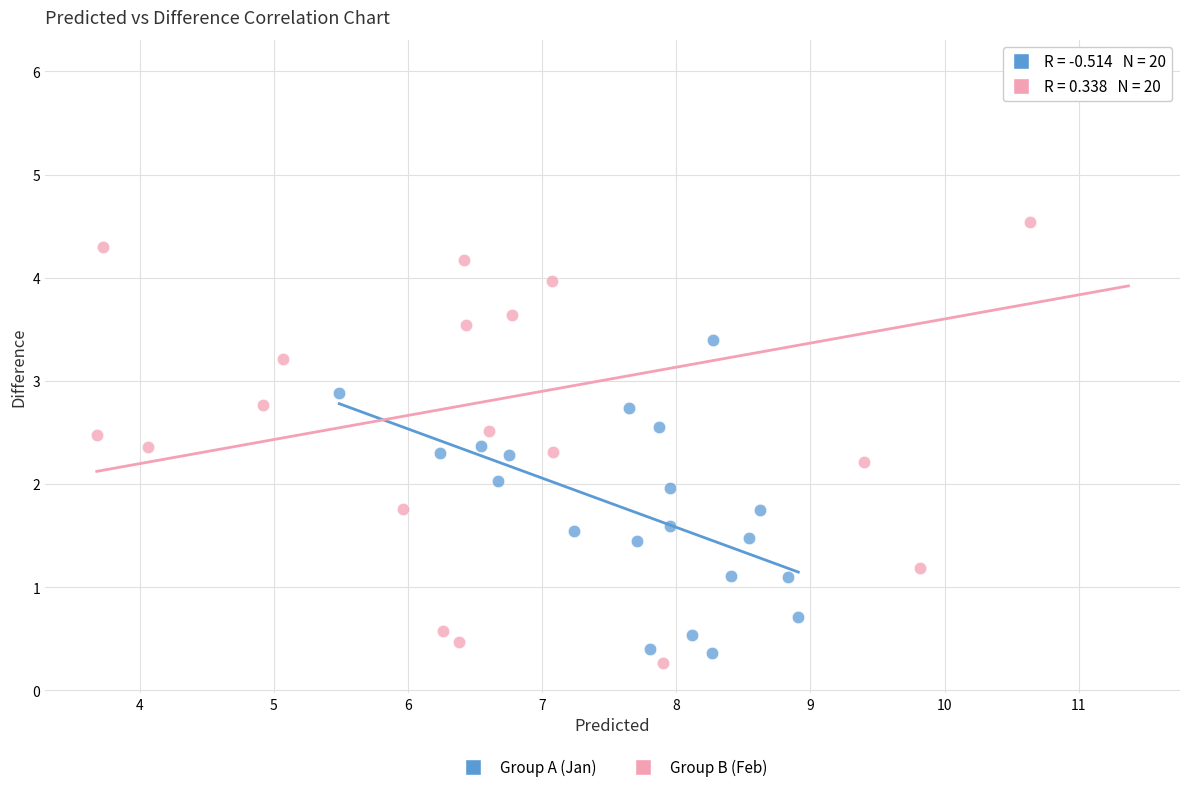

Which series has the widest spread of Y values?

Group B (Feb)